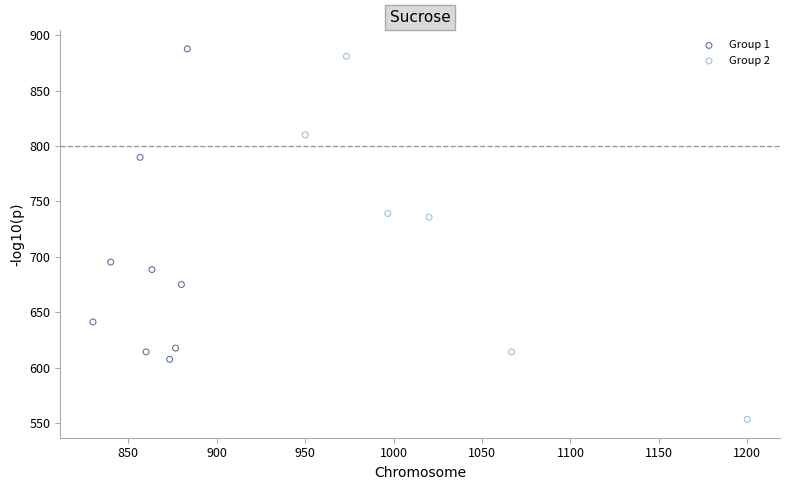

Which series contains the lowest Y value?

Group 2